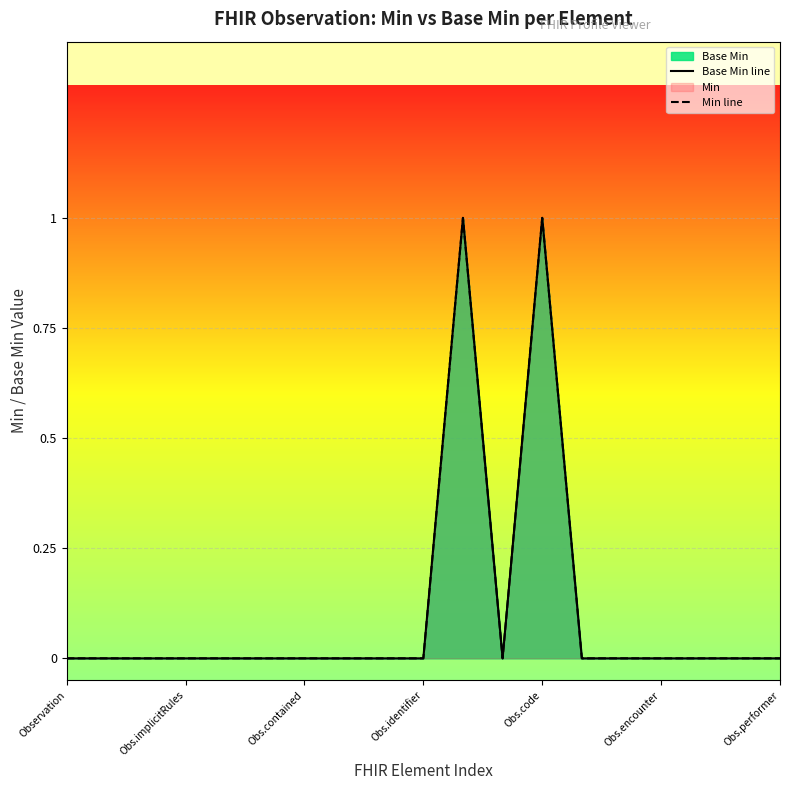

At how many categories does at least one series exceed 0?

2